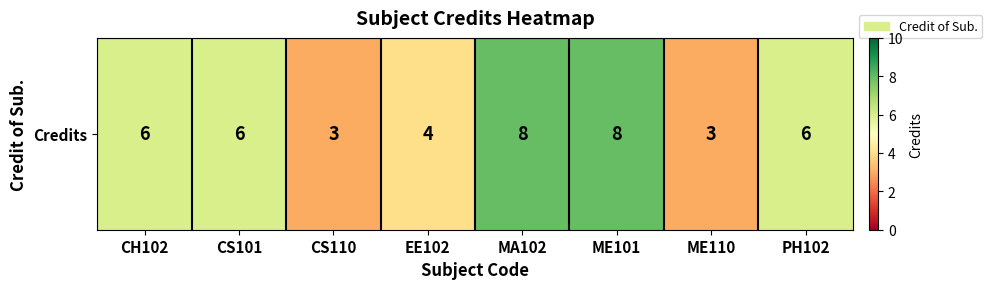

Is it true that the value at MA102 is 13?

False